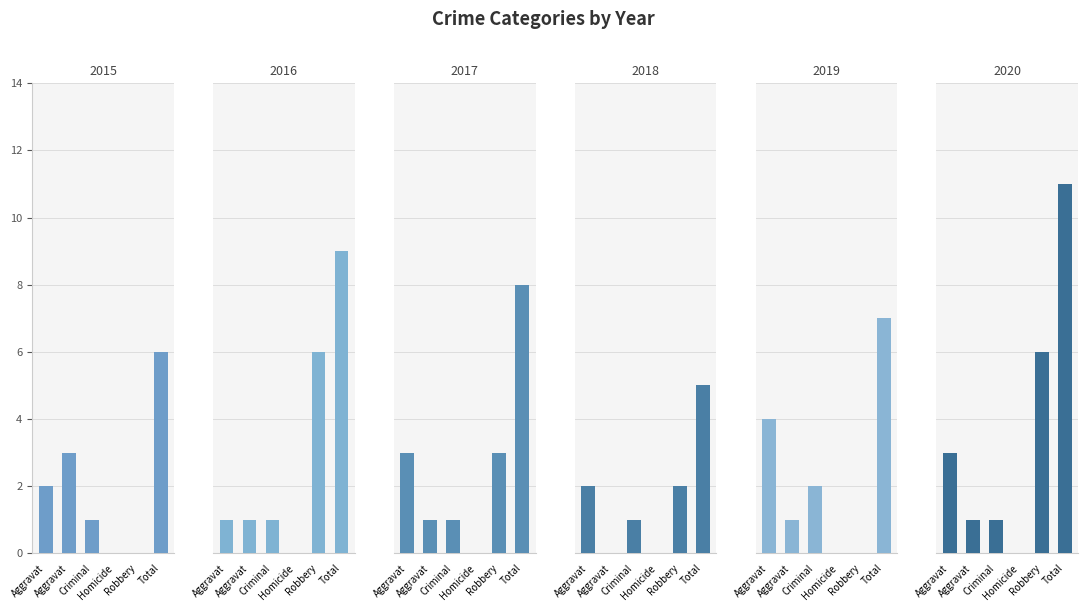

At which label does 2020 first exceed 3?

Robbery